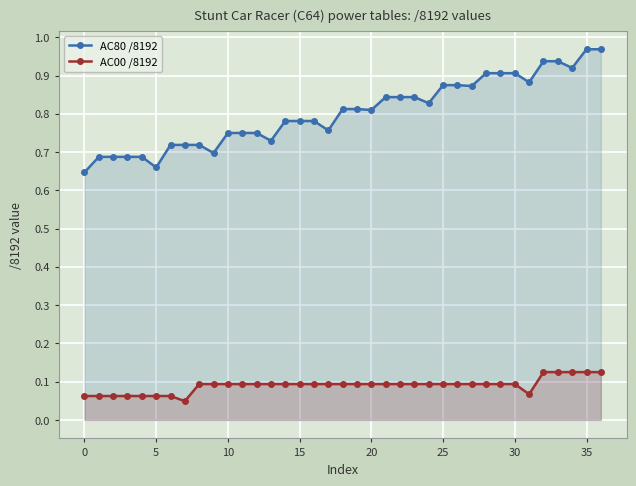

How many lines are shown in the chart?

2